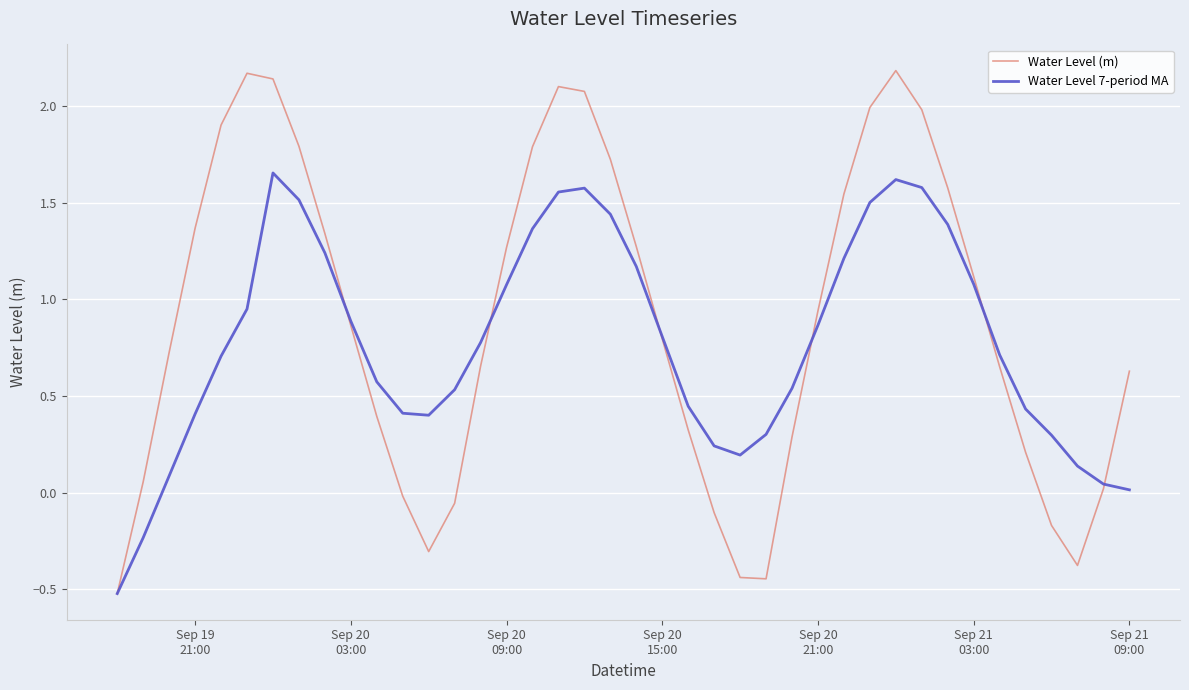

Which series has the largest range (max minus min)?

Water Level (m)